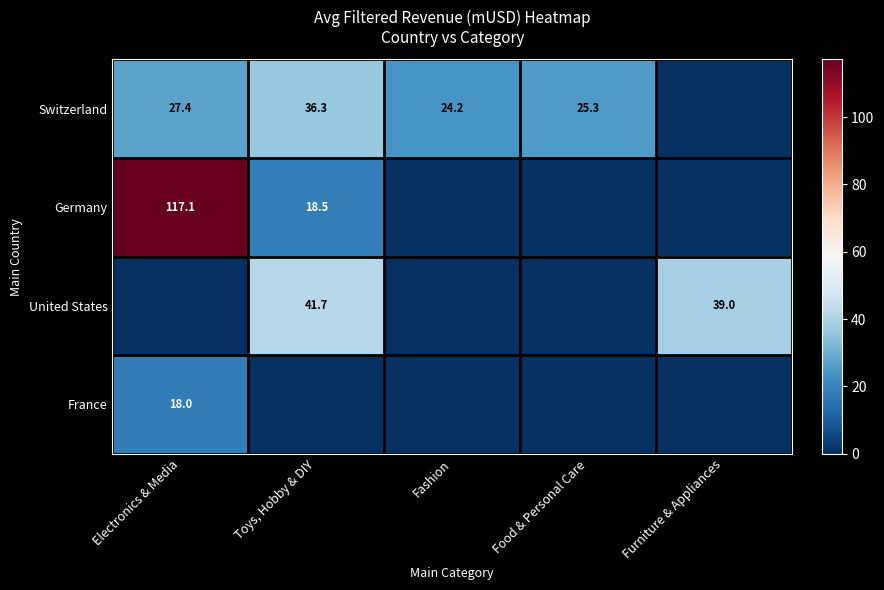

Between Toys, Hobby & DIY and Electronics & Media, which is larger?

Toys, Hobby & DIY